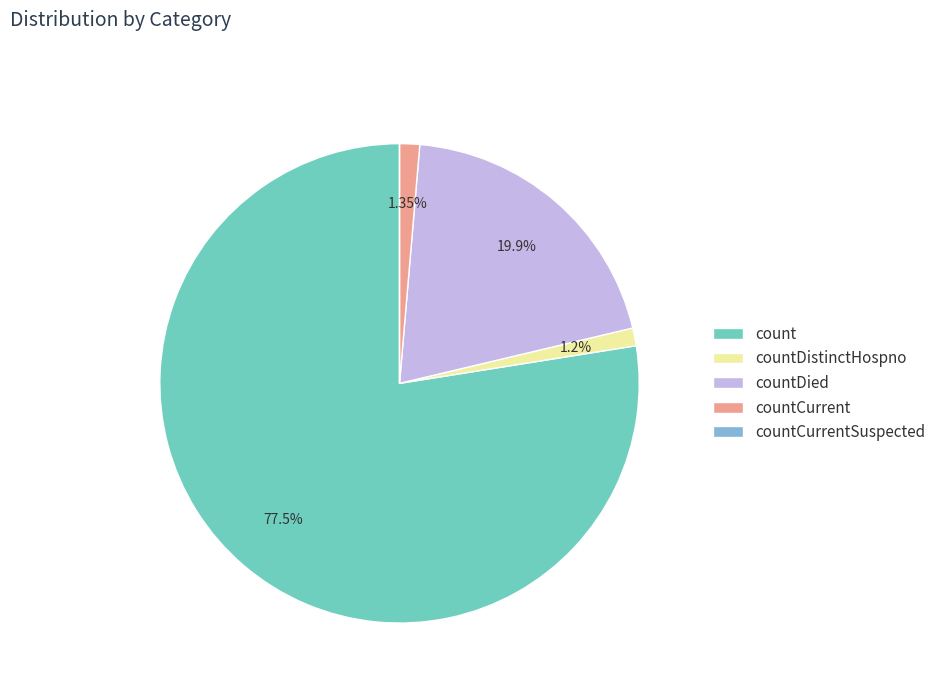

To the nearest percent, what portion does countDied represent?

20%